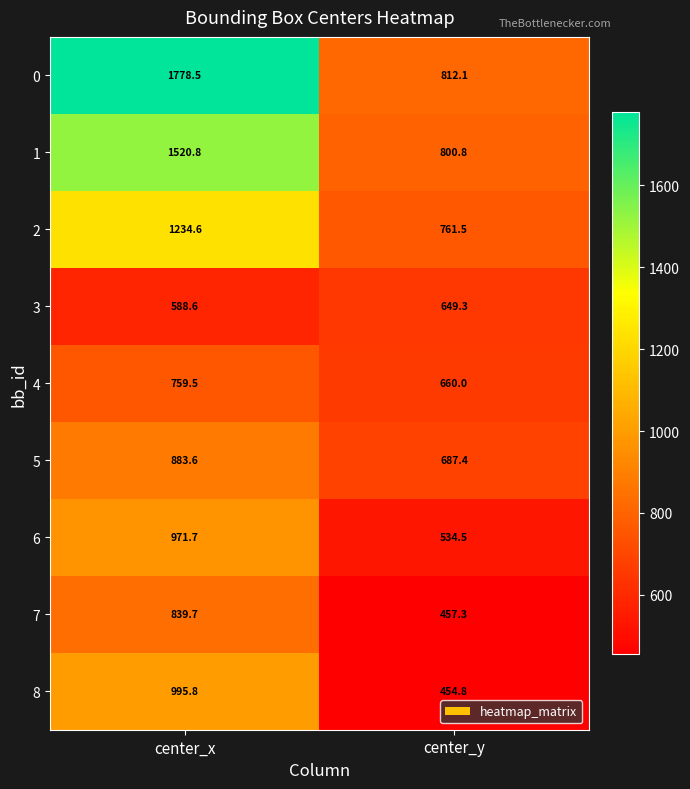

Rank the series by their maximum value, from highest to lowest.

0, 1, 2, 8, 6, 5, 7, 4, 3